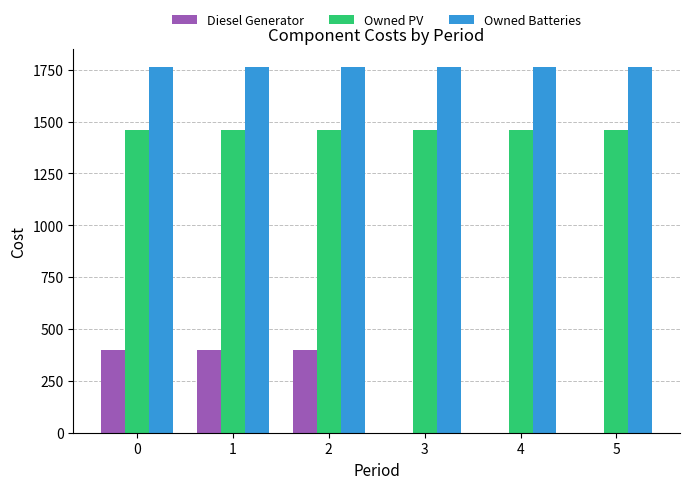

Which series has the widest spread of values?

Diesel Generator